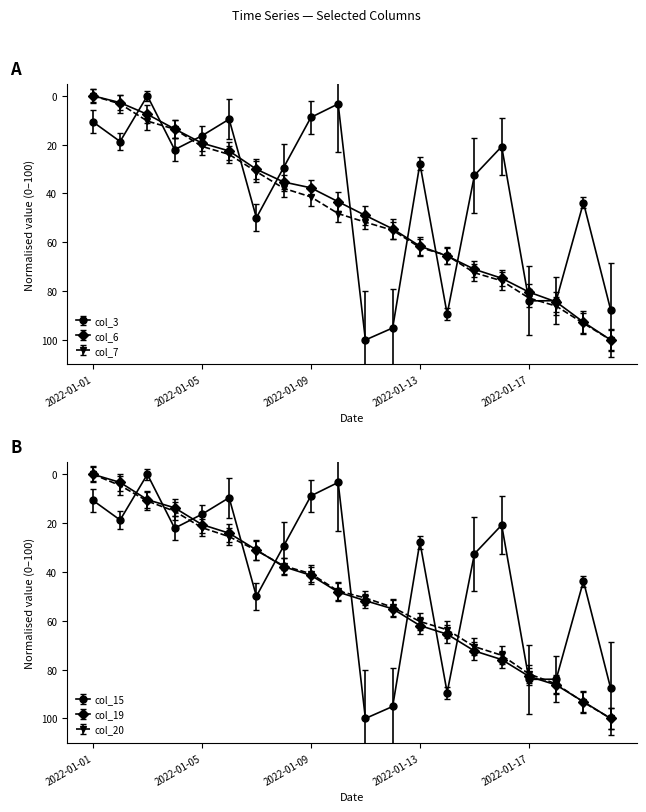

True or false: col_20 and col_7 cross at least once.

True